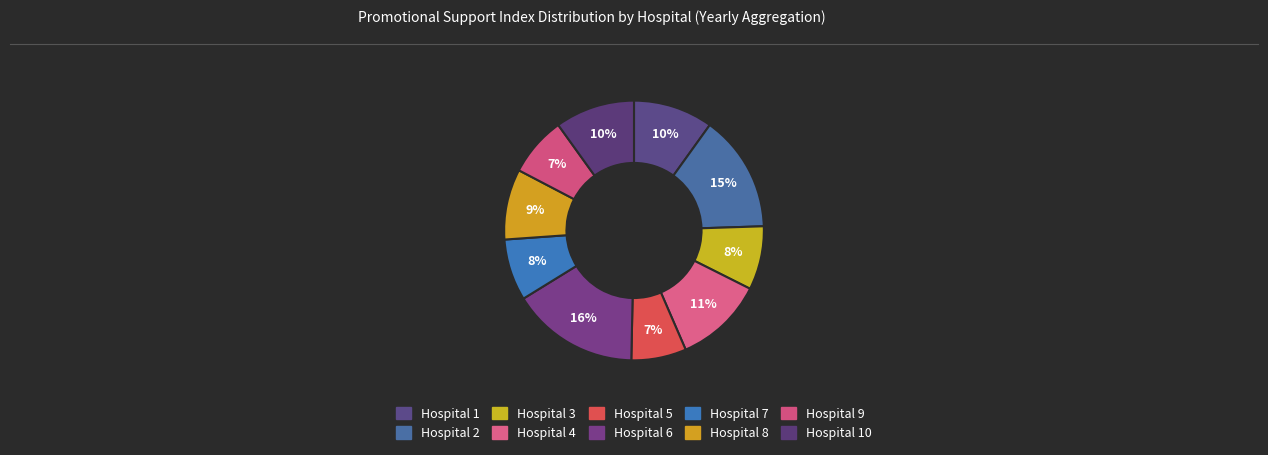

How many segments does this pie chart have?

10